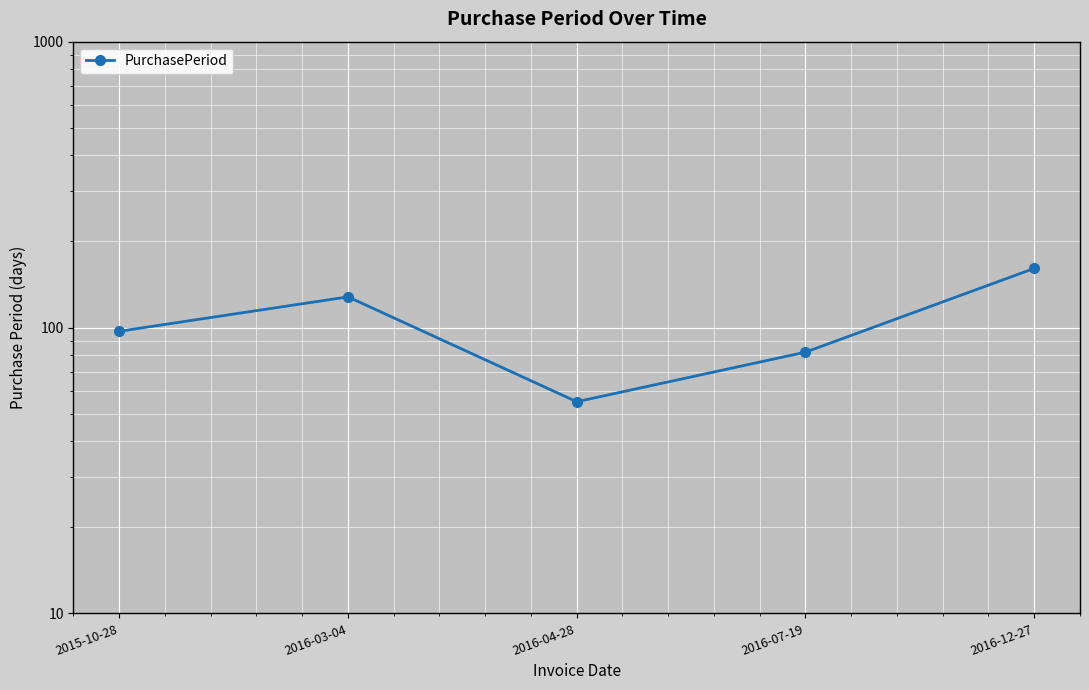

Reading right to left, extract all data points from this chart.

2016-12-27=161	2016-07-19=82	2016-04-28=55	2016-03-04=128	2015-10-28=97